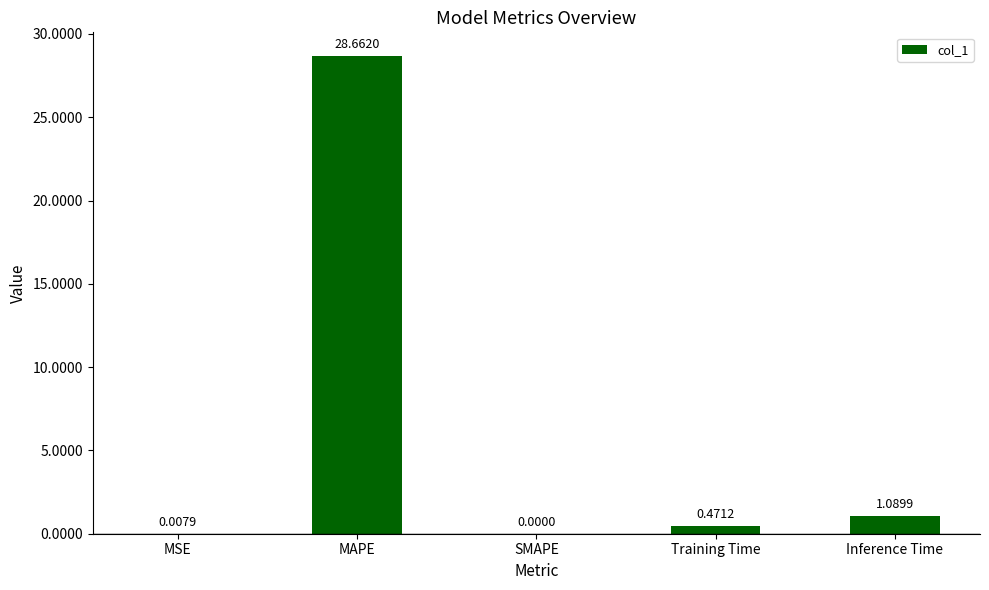

Where is the data nearest to the value 14?

Inference Time